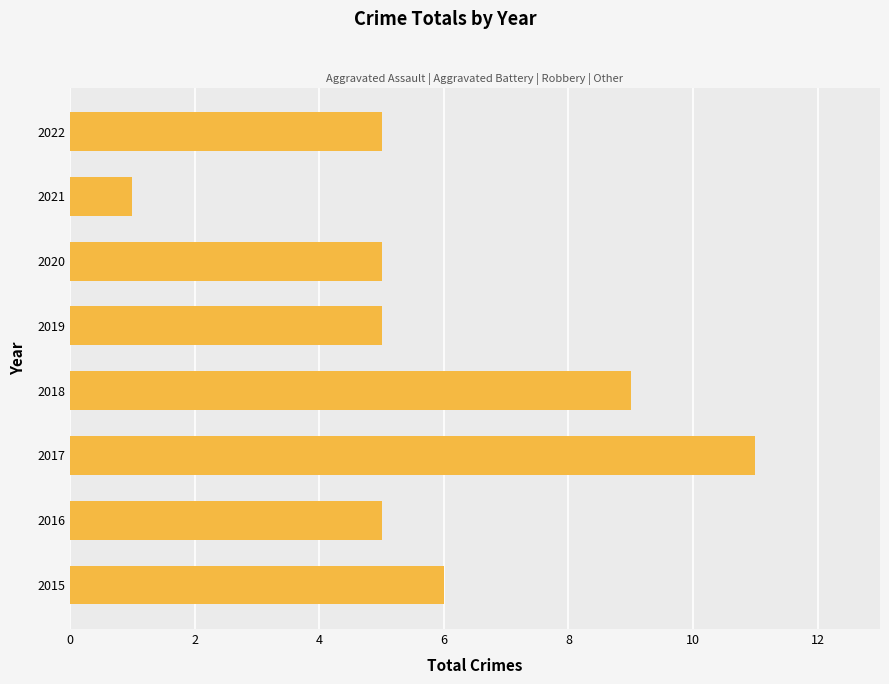

Reading bottom to top, extract all data points from this chart.

6	5	11	9	5	5	1	5